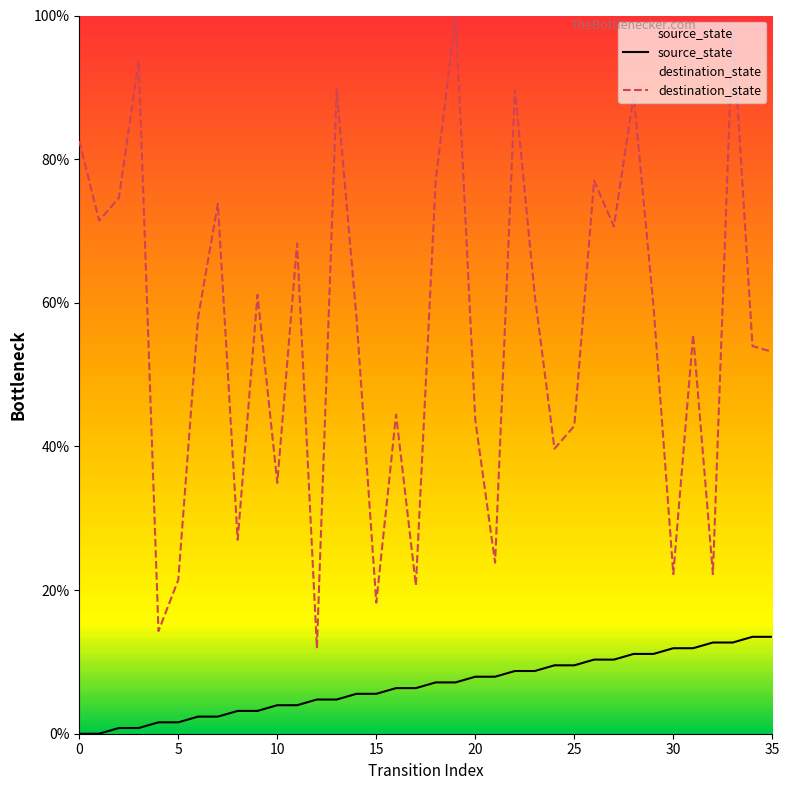

What is the value of the source_state point at the 28th from the left?

10.3